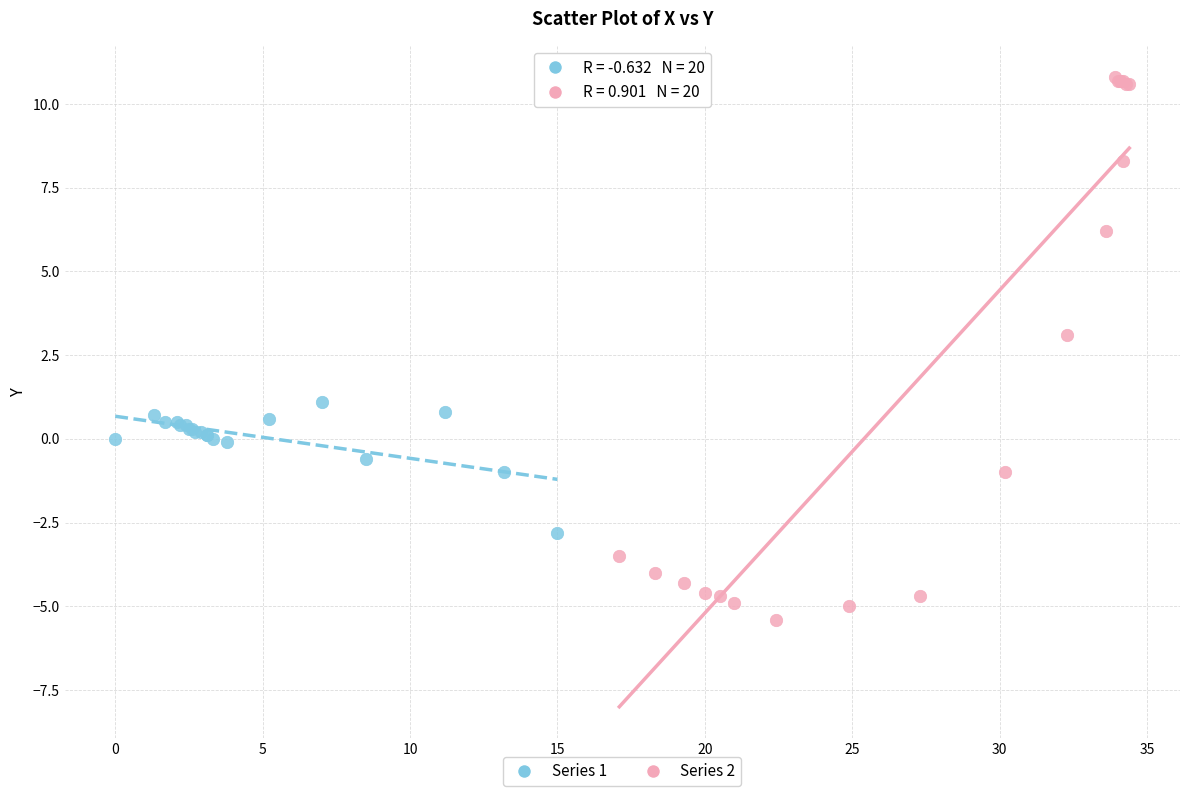

Which series contains the highest Y value?

Series 2